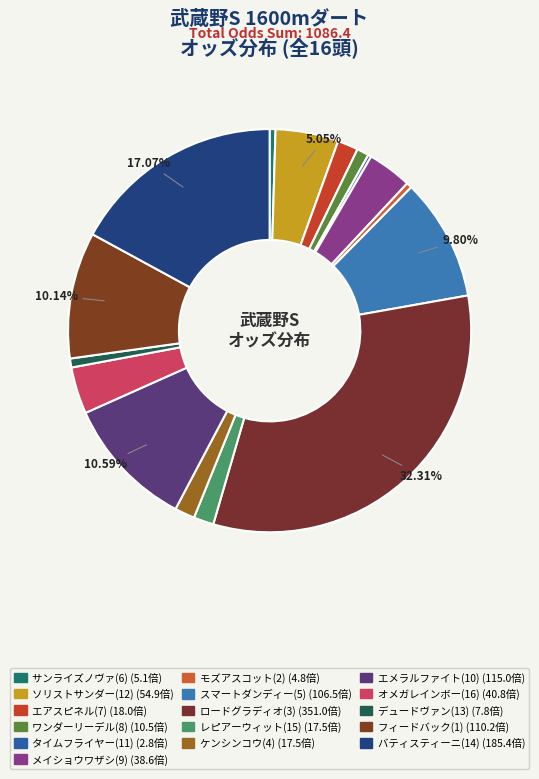

Is there a majority slice in this chart?

No